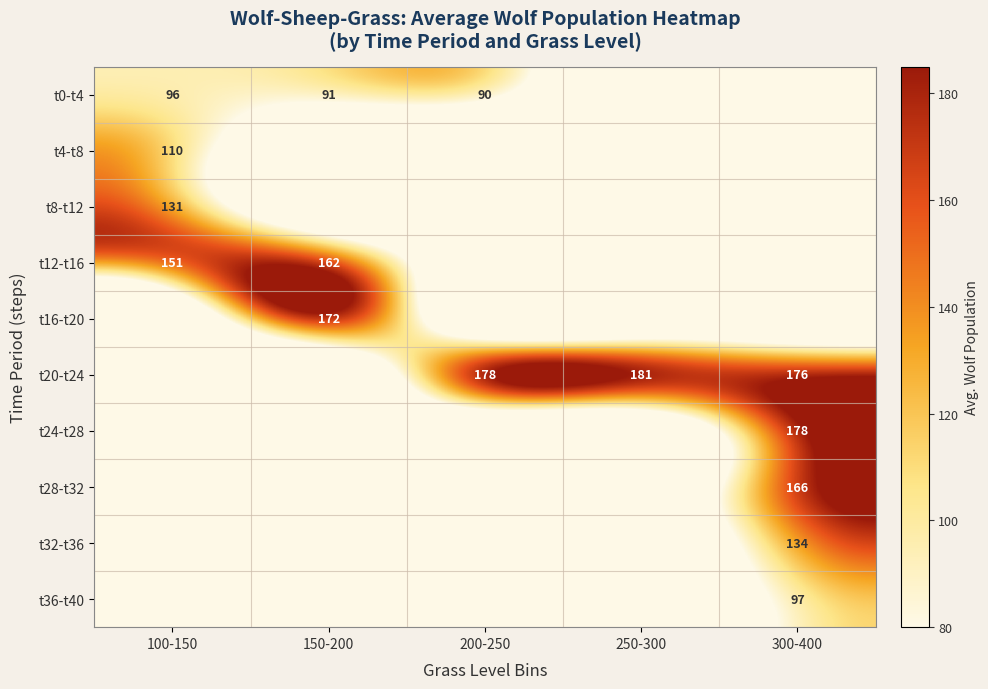

True or false: t4-t8 has a value of 62 at 100-150.

False